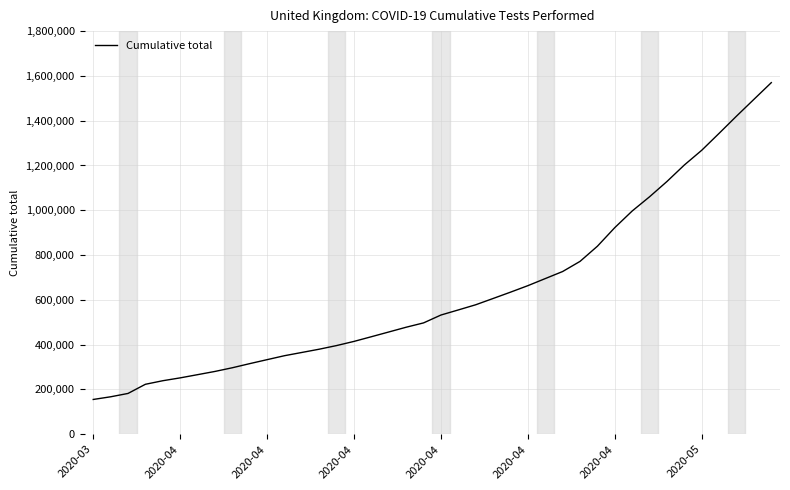

What is the smallest value displayed?

155174